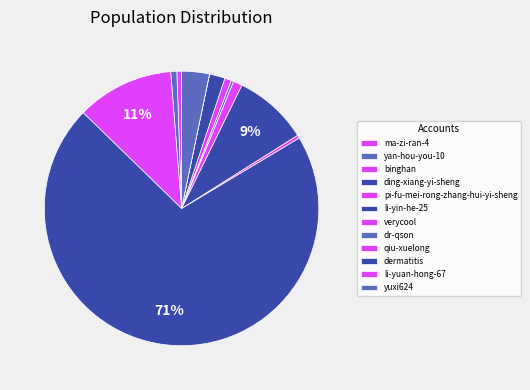

Which slice is the largest?

ding-xiang-yi-sheng